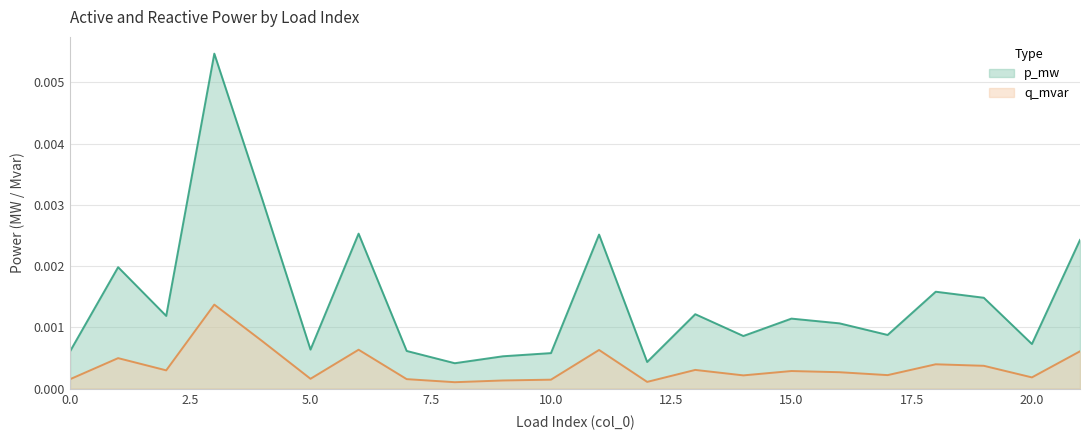

Rank the series by their average value, from highest to lowest.

p_mw, q_mvar